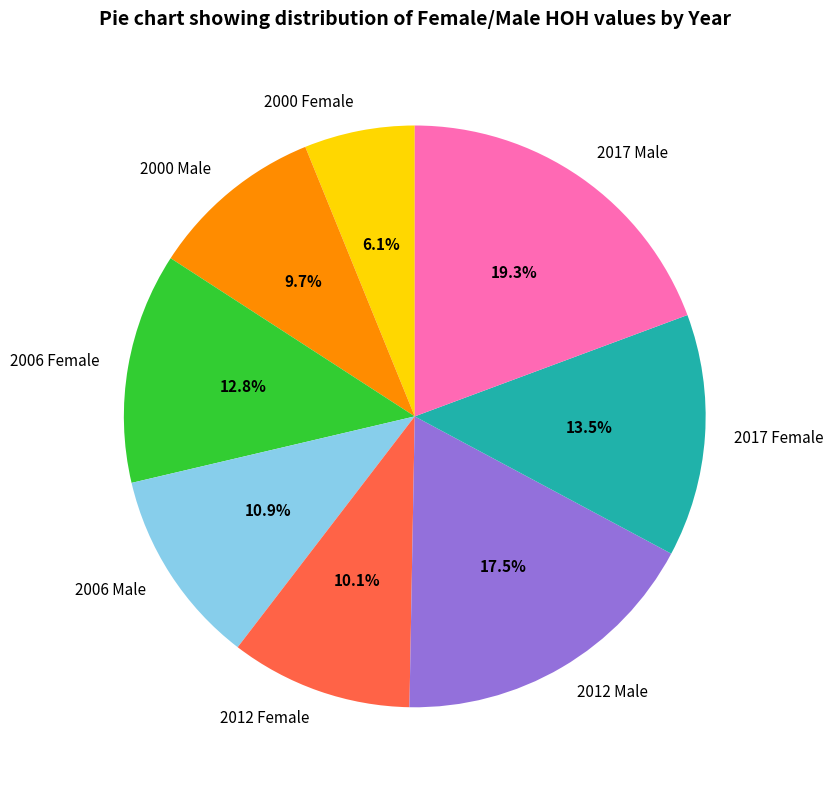

Combined, do 2012 Male and 2012 Female account for over 50%?

No